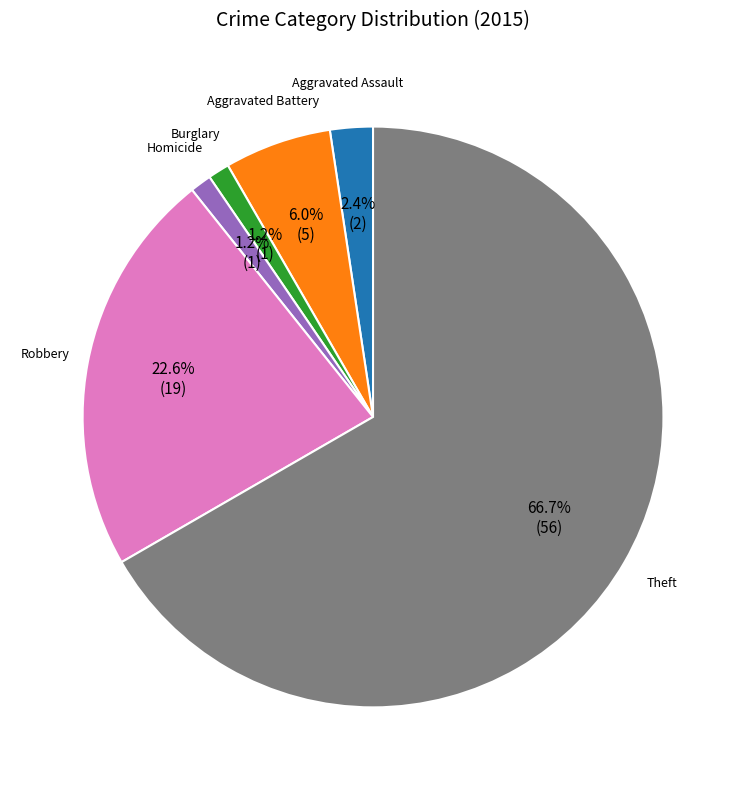

Is there any slice that represents more than half of the pie?

Yes